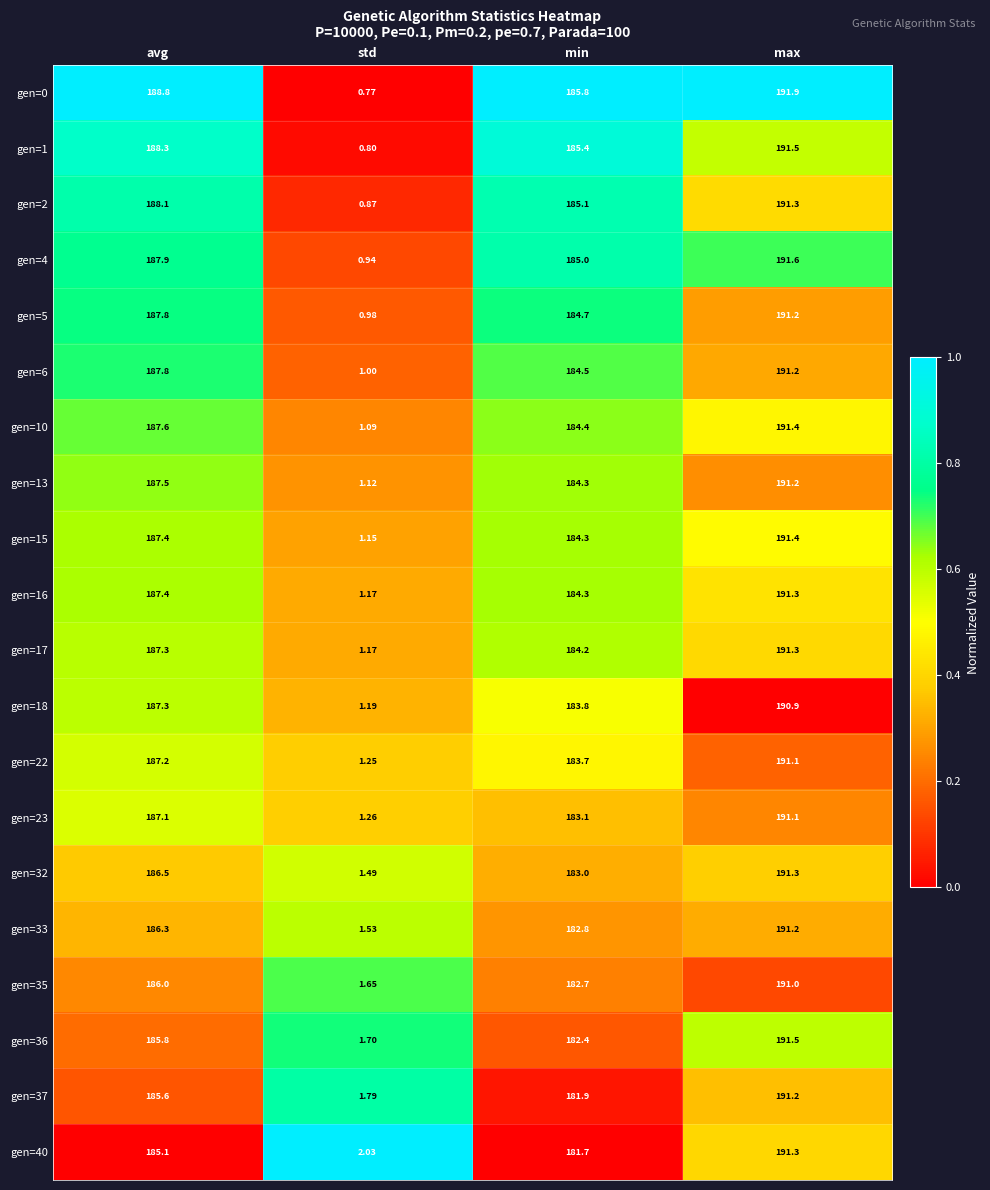

List the labels in order of gen=18 value, largest first.

max, avg, min, std